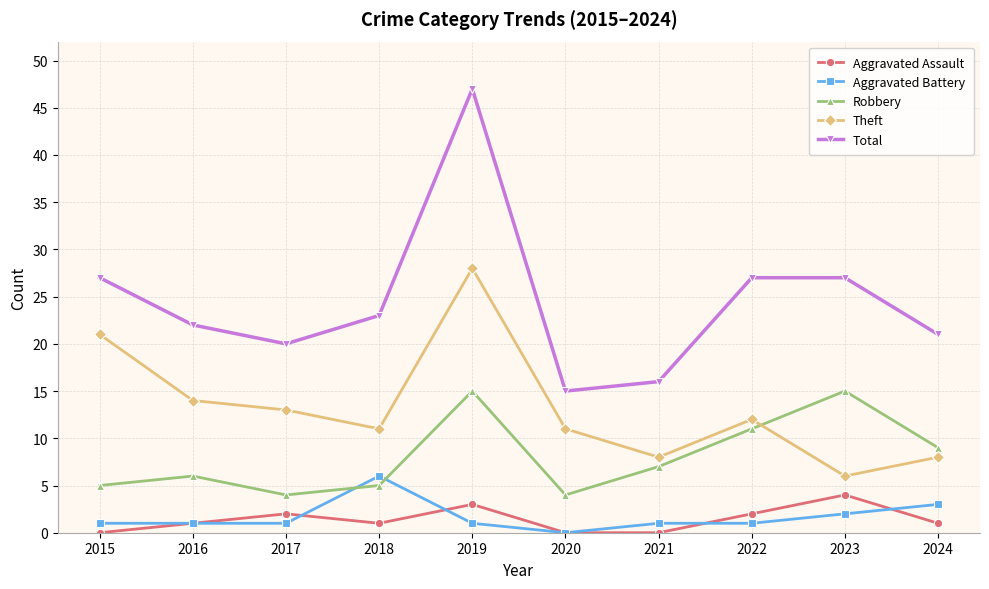

Where is Robbery nearest to the value 9?

2024